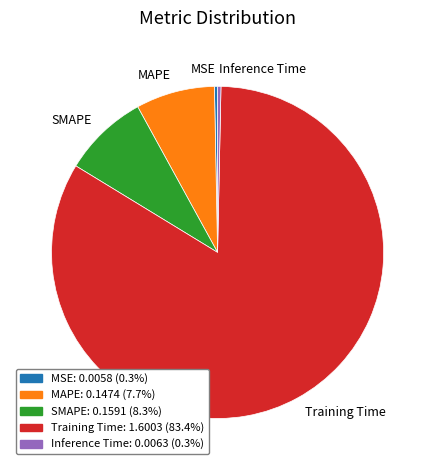

True or false: SMAPE accounts for 23% of the total.

False